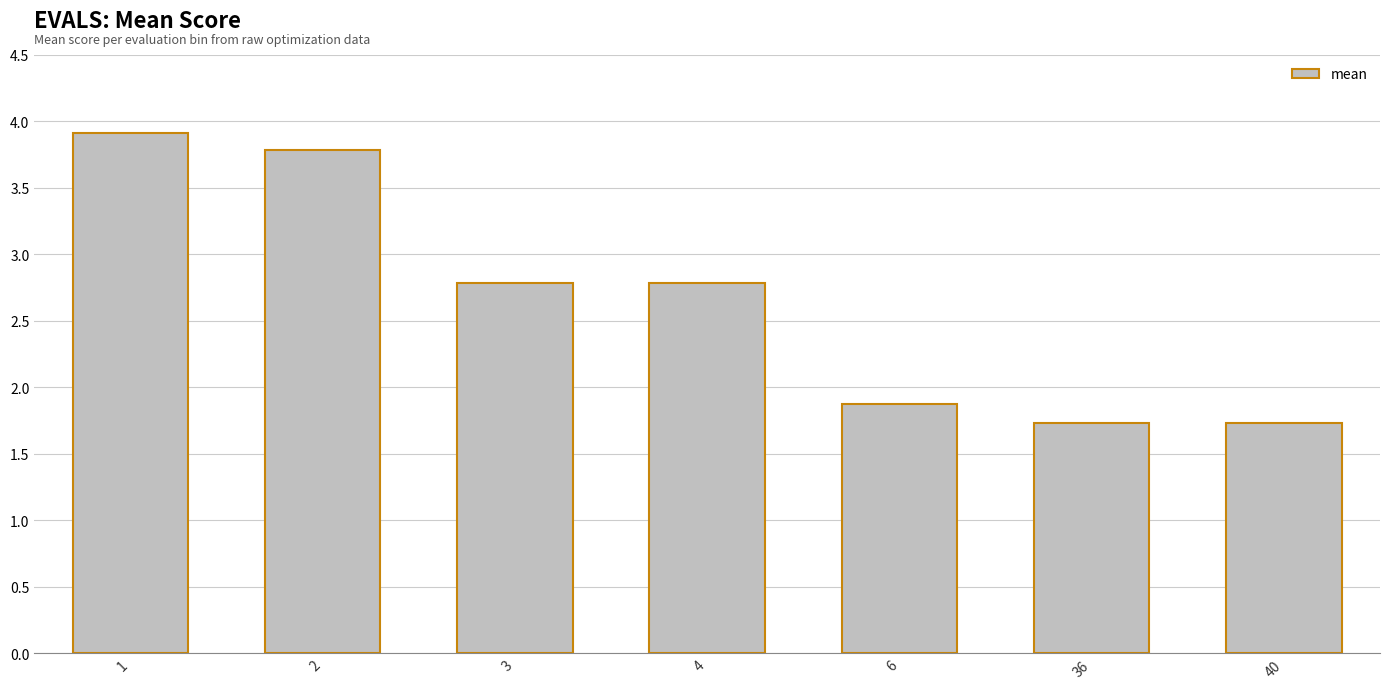

How many values are below 2?

3